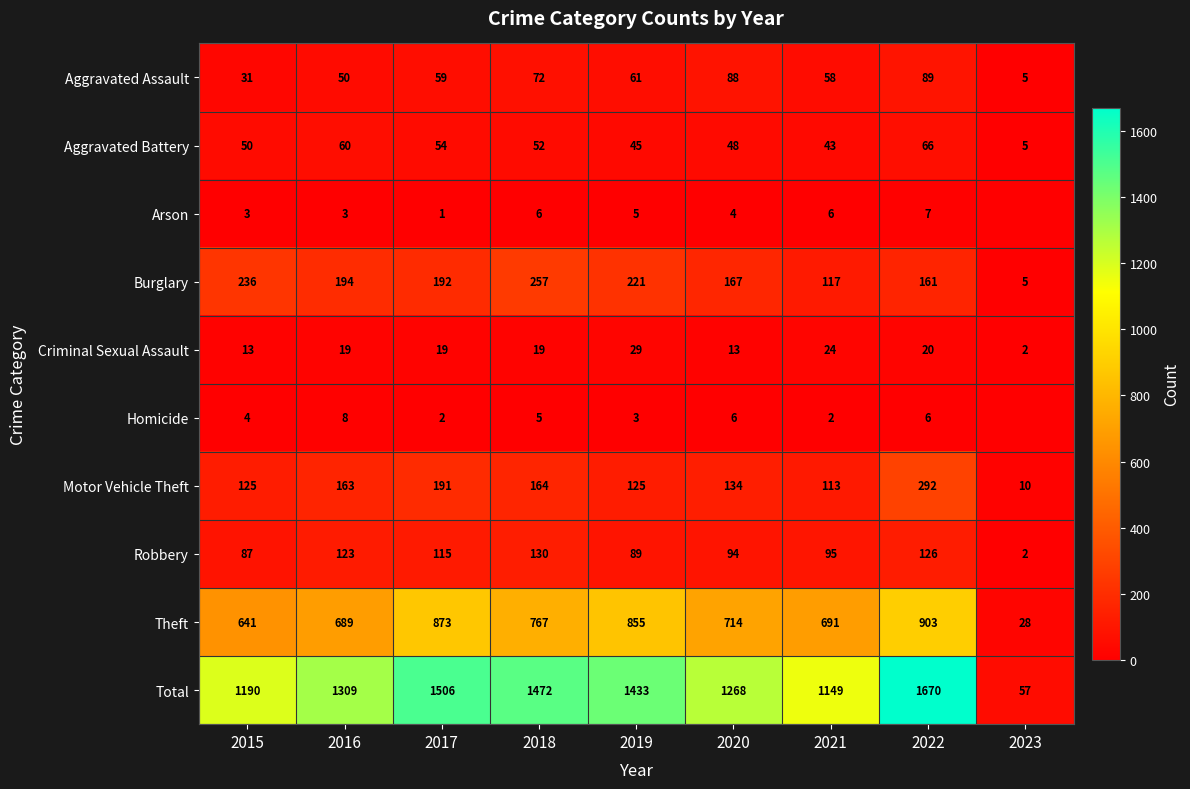

At 2019, list the series in order from smallest to largest.

Homicide, Arson, Criminal Sexual Assault, Aggravated Battery, Aggravated Assault, Robbery, Motor Vehicle Theft, Burglary, Theft, Total